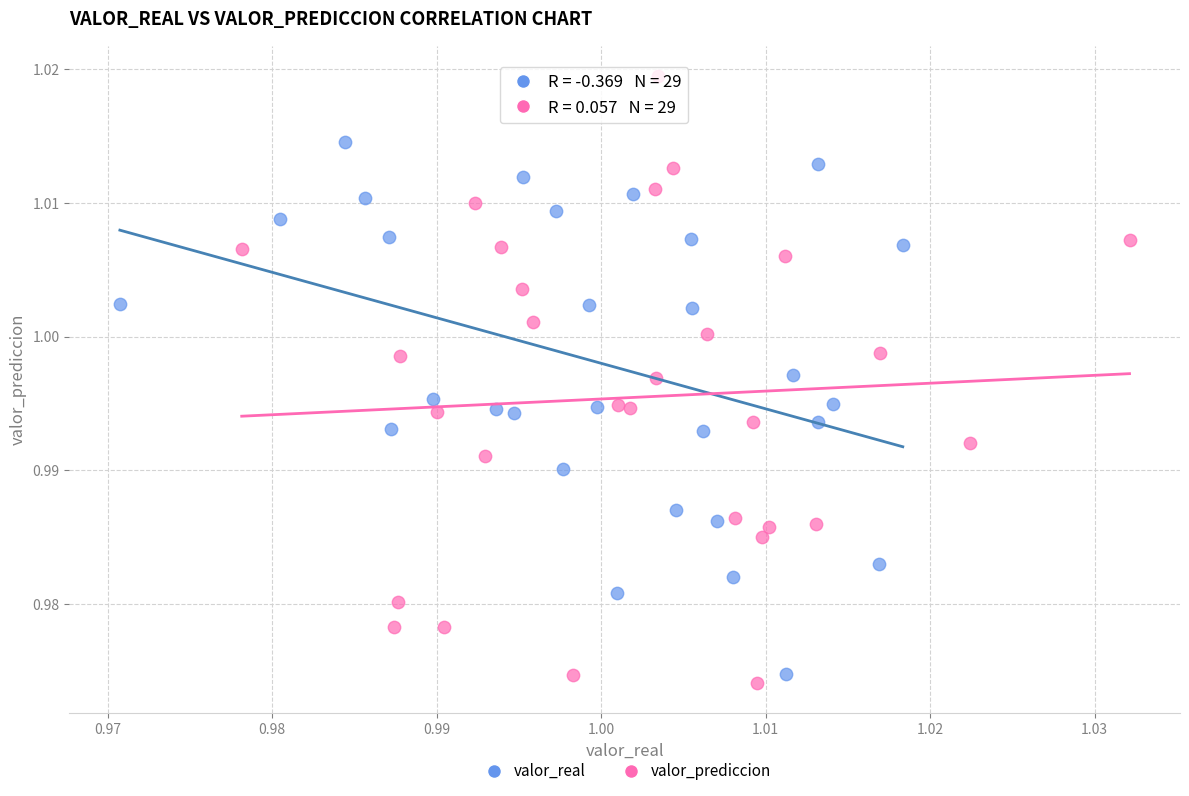

Which series has the widest spread of Y values?

valor_prediccion